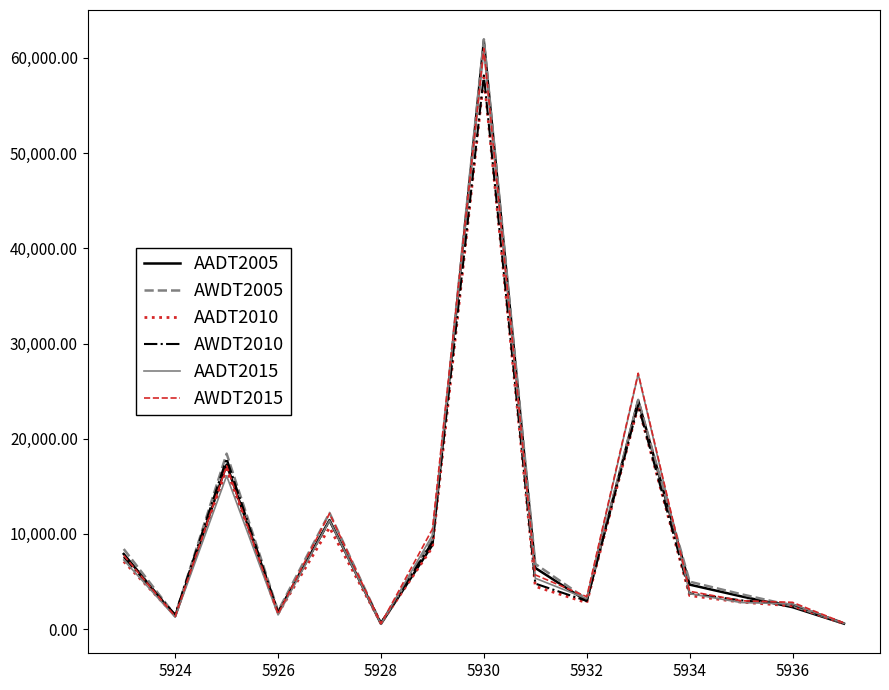

Which series has the widest spread of values?

AWDT2005